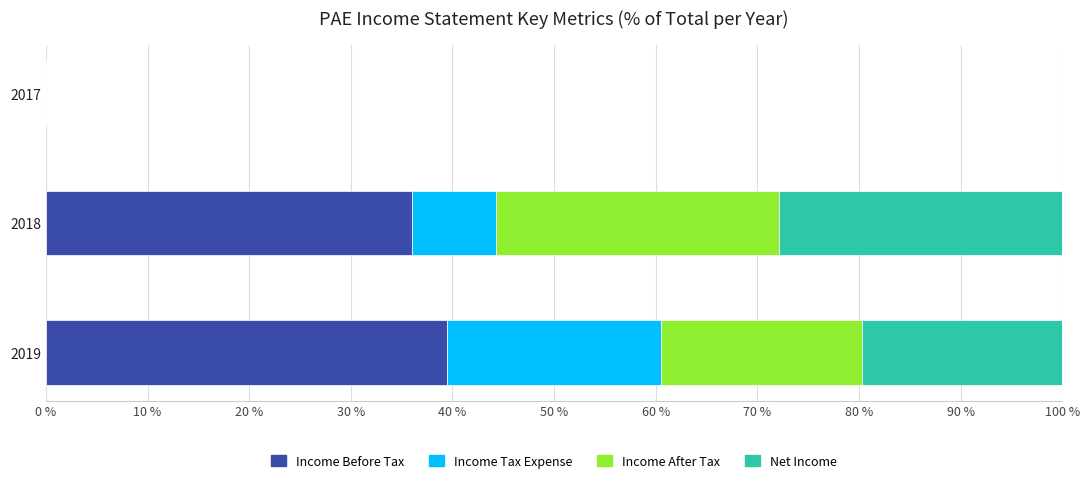

Which category has the highest value in the Income Before Tax series?

2019